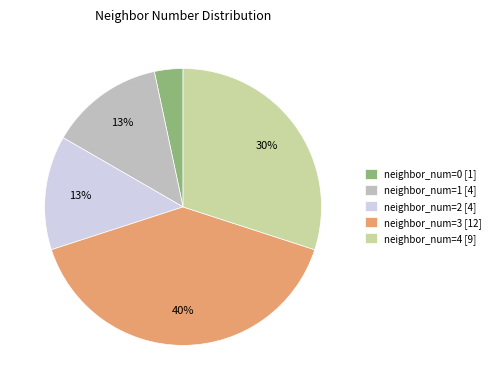

Do neighbor_num=0 [1] and neighbor_num=4 [9] together represent more than half of the pie?

No